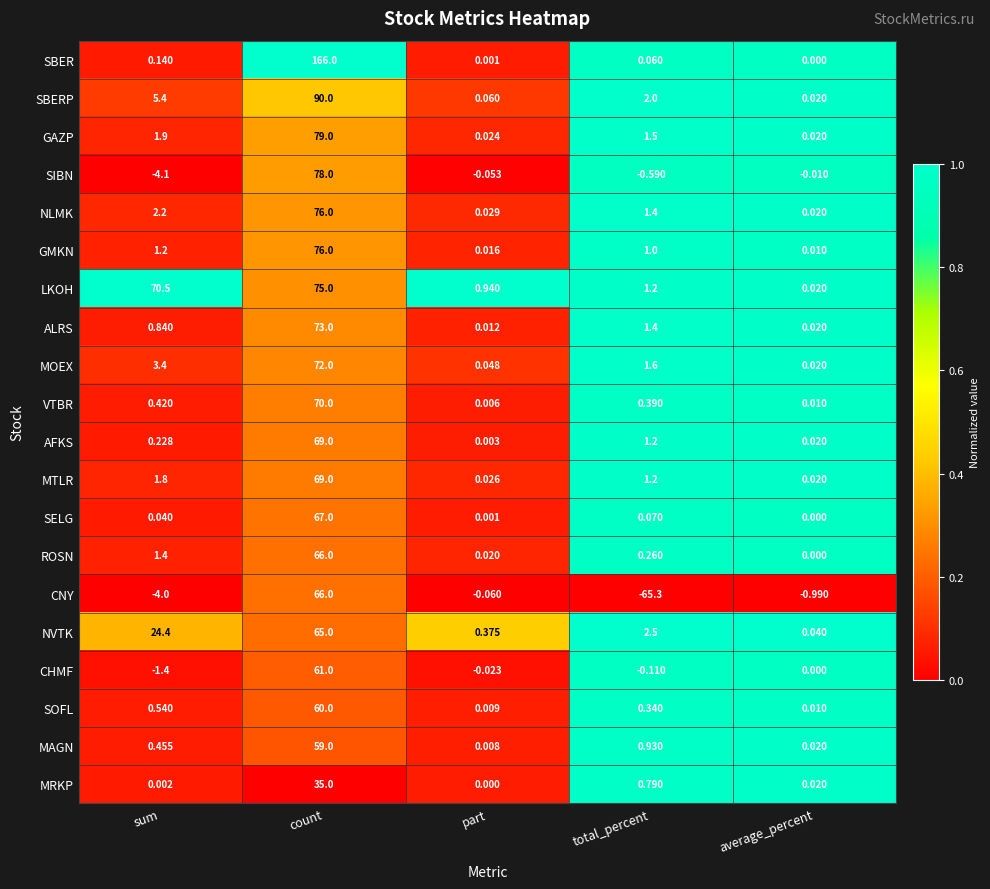

Between sum and average_percent, which series saw the biggest shift?

LKOH